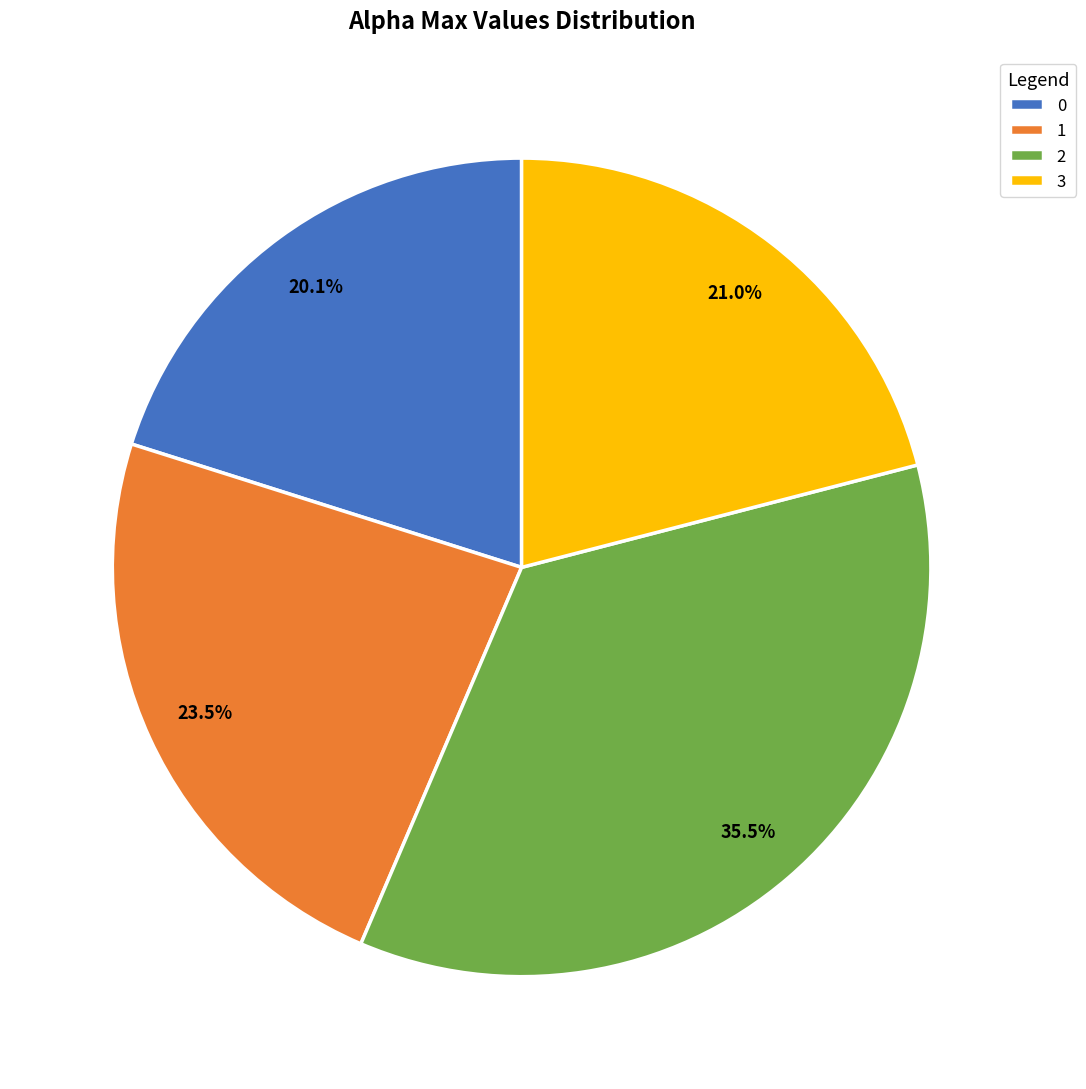

Rank the categories by value from lowest to highest.

0, 3, 1, 2